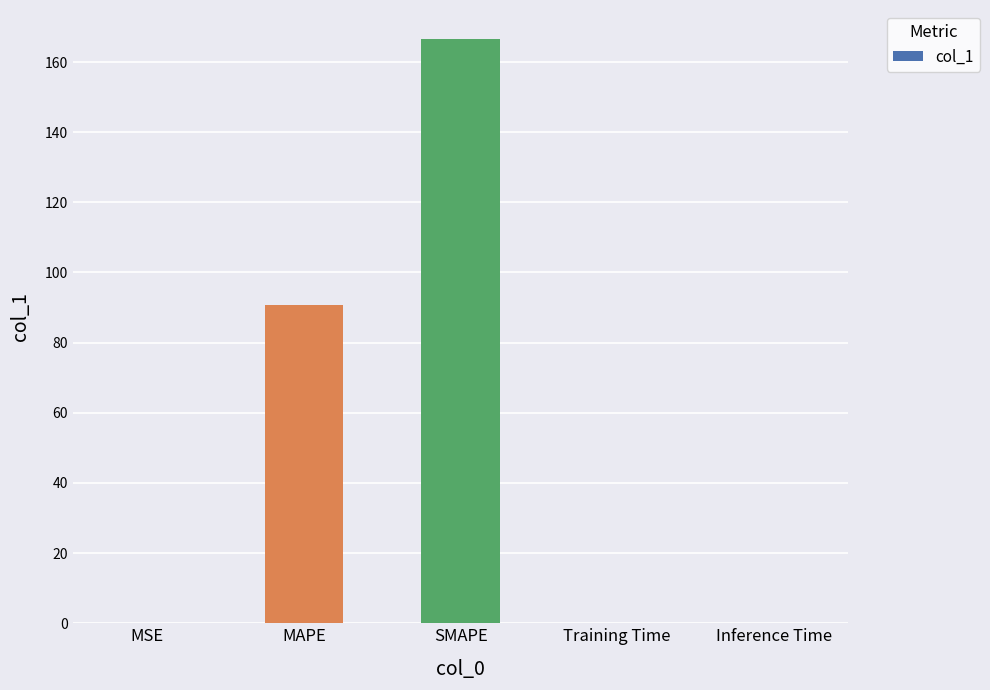

Which label corresponds to the largest value in the chart?

SMAPE